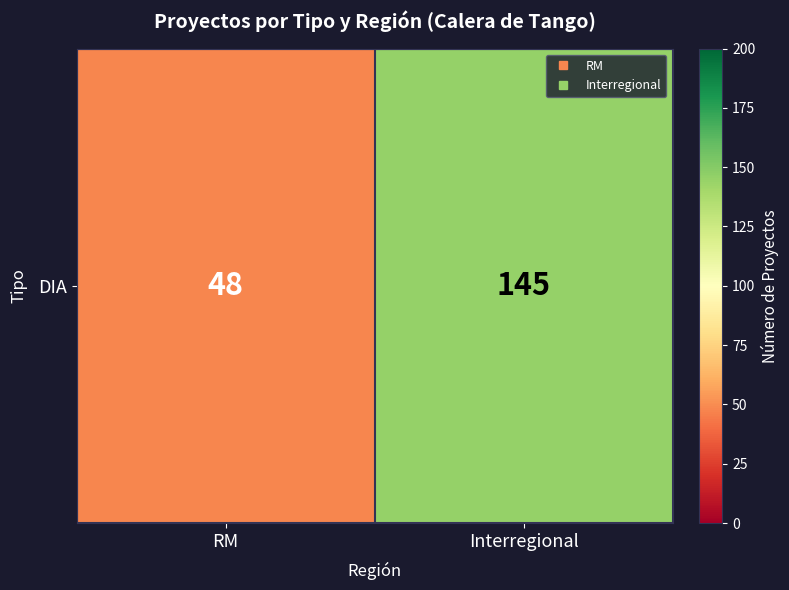

Is it true that the value at RM is 48?

True